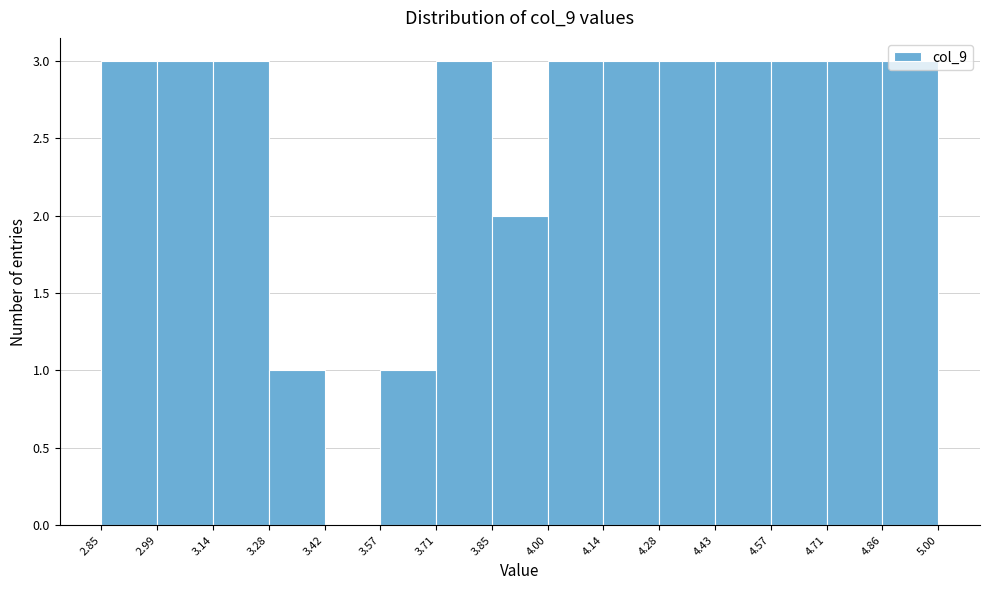

Reading left to right, transcribe this chart: for each bar, give the range it covers on the x-axis and its height. The values are not printed on the chart, so give them approximately, as read against the axis.

2.85 to 2.99: 3
2.99 to 3.14: 3
3.14 to 3.28: 3
3.28 to 3.42: 1
3.42 to 3.57: 0
3.57 to 3.71: 1
3.71 to 3.85: 3
3.85 to 4.00: 2
4.00 to 4.14: 3
4.14 to 4.28: 3
4.28 to 4.43: 3
4.43 to 4.57: 3
4.57 to 4.71: 3
4.71 to 4.86: 3
4.86 to 5.00: 3